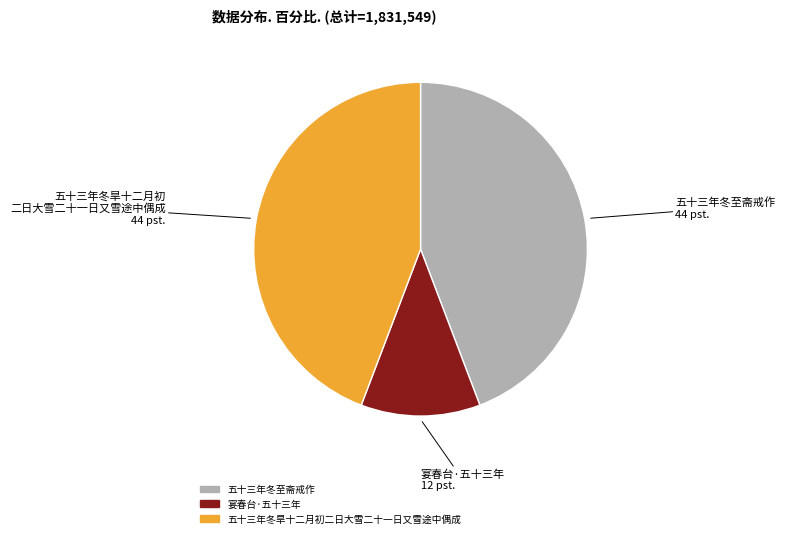

Does 五十三年冬至斋戒作 represent more than half of the total?

No